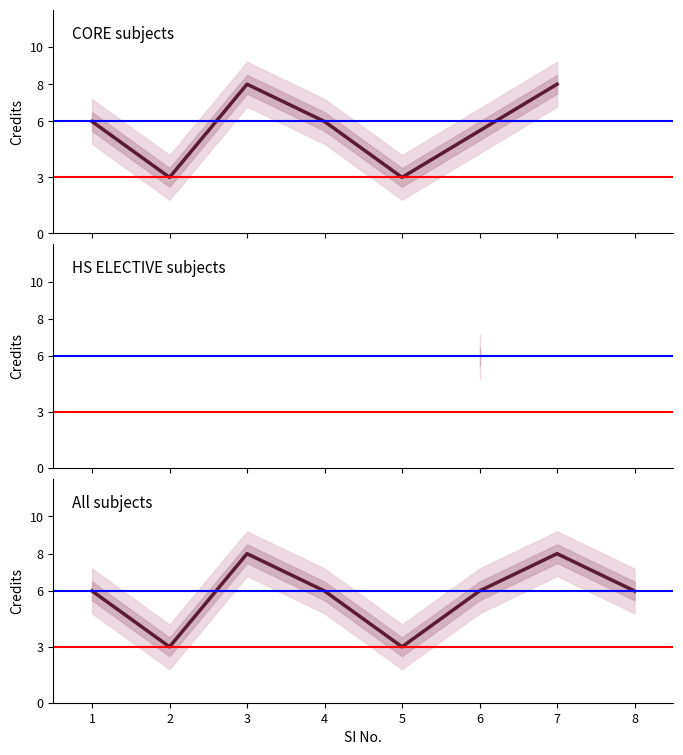

What is the average value?

6